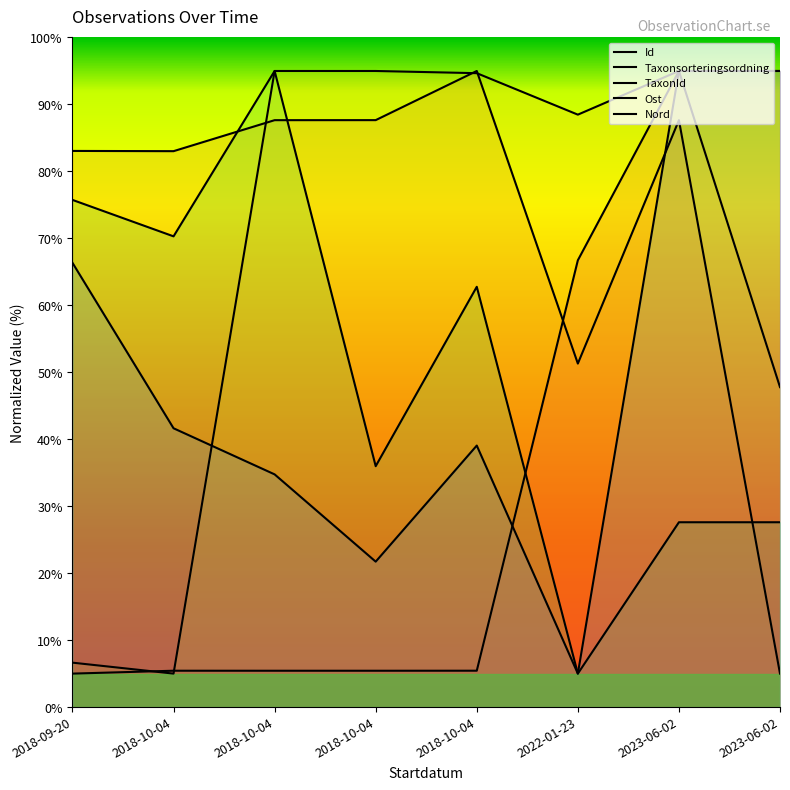

What is the lowest value of the Ost series?

5.0